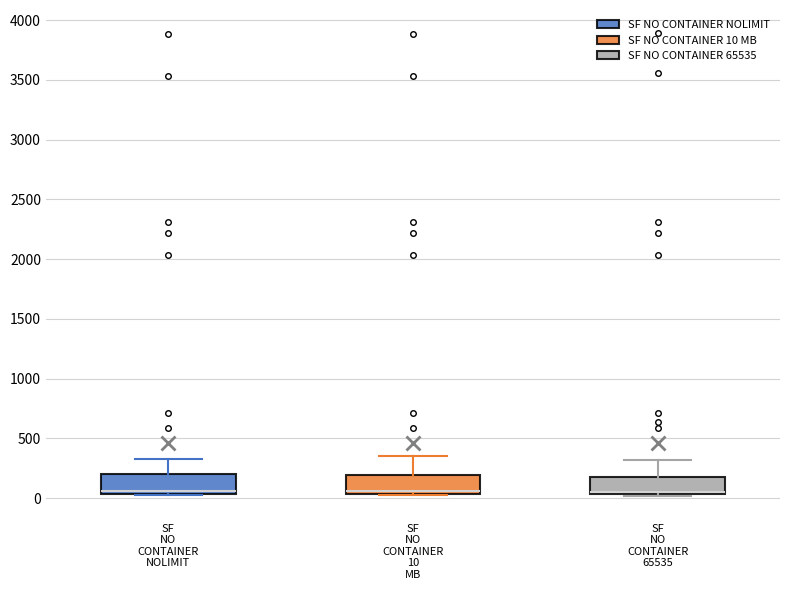

Where does the upper whisker of the box for SF NO CONTAINER 65535 end on the y-axis? The values are not printed on the chart, so give them approximately, as read against the axis.

300